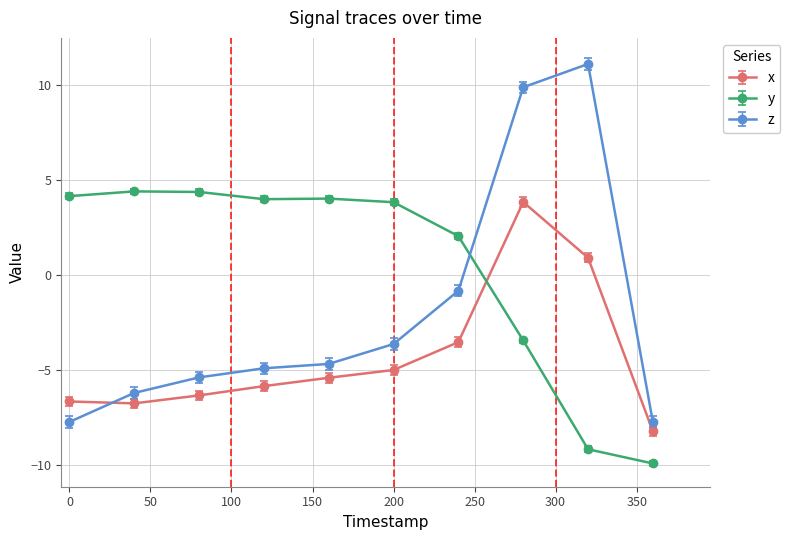

What is the smallest value displayed?

-9.9